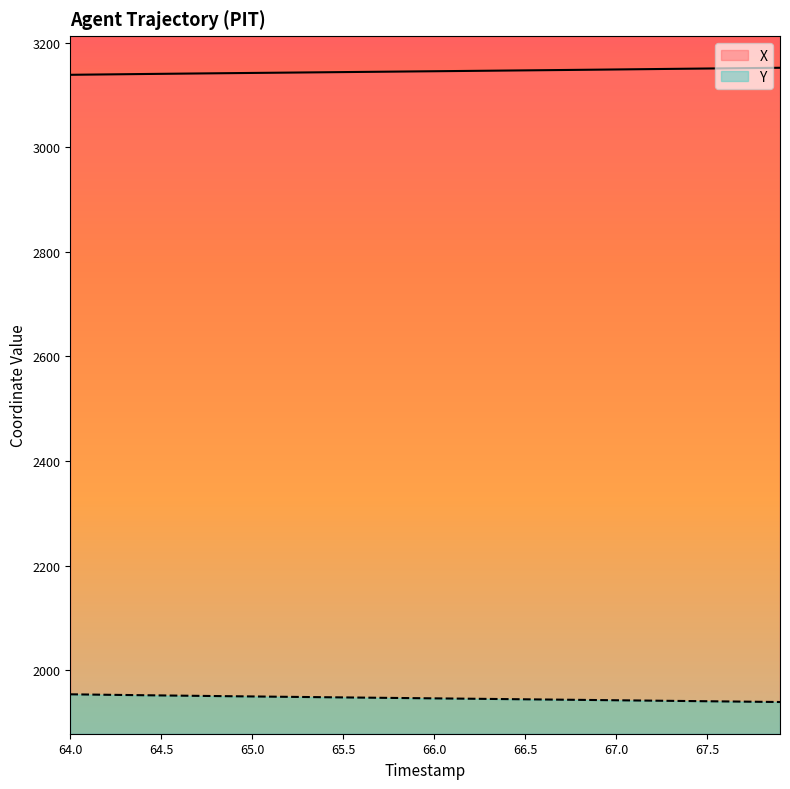

List the labels in order of Y value, largest first.

64.0, 64.1, 64.2, 64.3, 64.4, 64.5, 64.6, 64.7, 64.8, 64.9, 65.0, 65.1, 65.2, 65.3, 65.4, 65.5, 65.6, 65.7, 65.8, 65.9, 66.0, 66.1, 66.2, 66.3, 66.4, 66.5, 66.6, 66.7, 66.8, 66.9, 67.0, 67.1, 67.2, 67.3, 67.4, 67.5, 67.6, 67.7, 67.8, 67.9